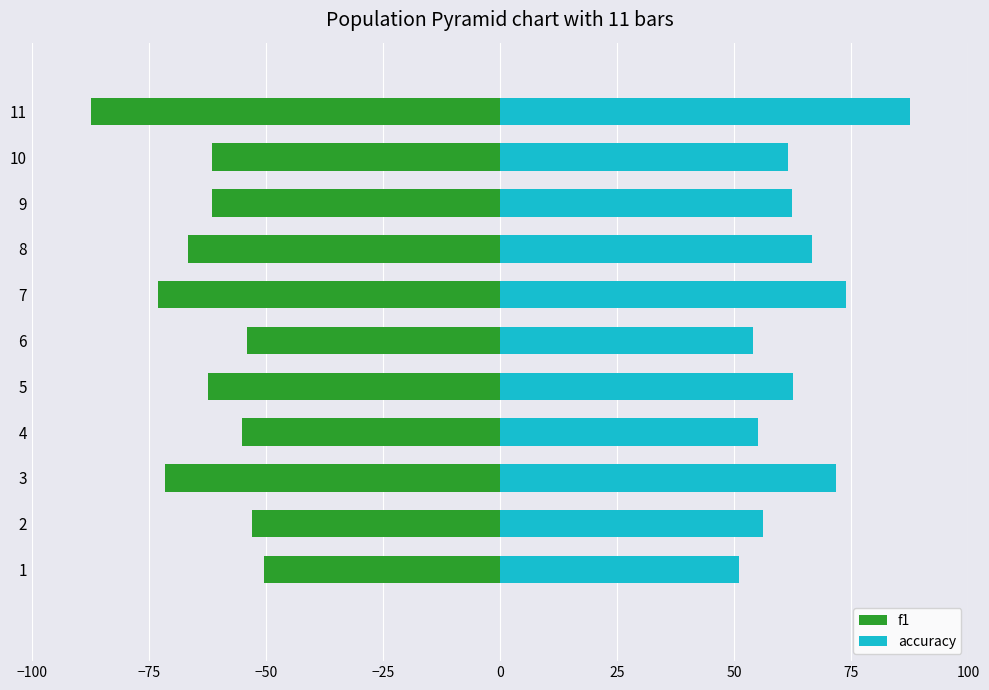

What is the difference between the maximum and minimum values in the accuracy series?

36.4